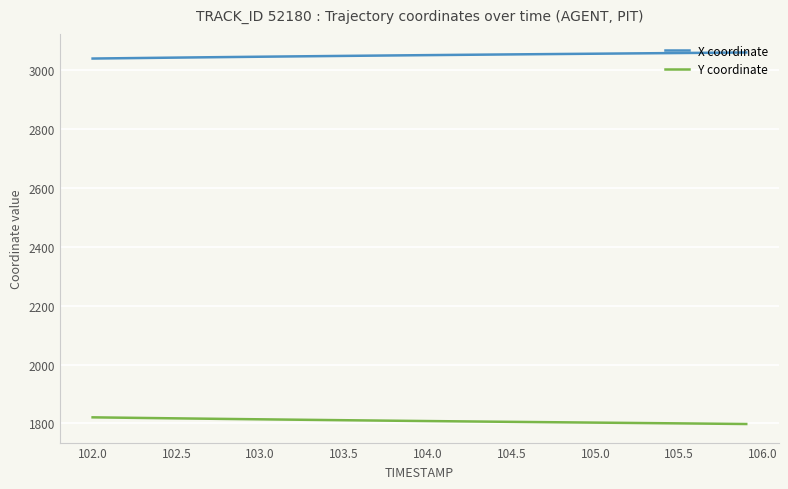

True or false: Y coordinate and X coordinate cross at least once.

False